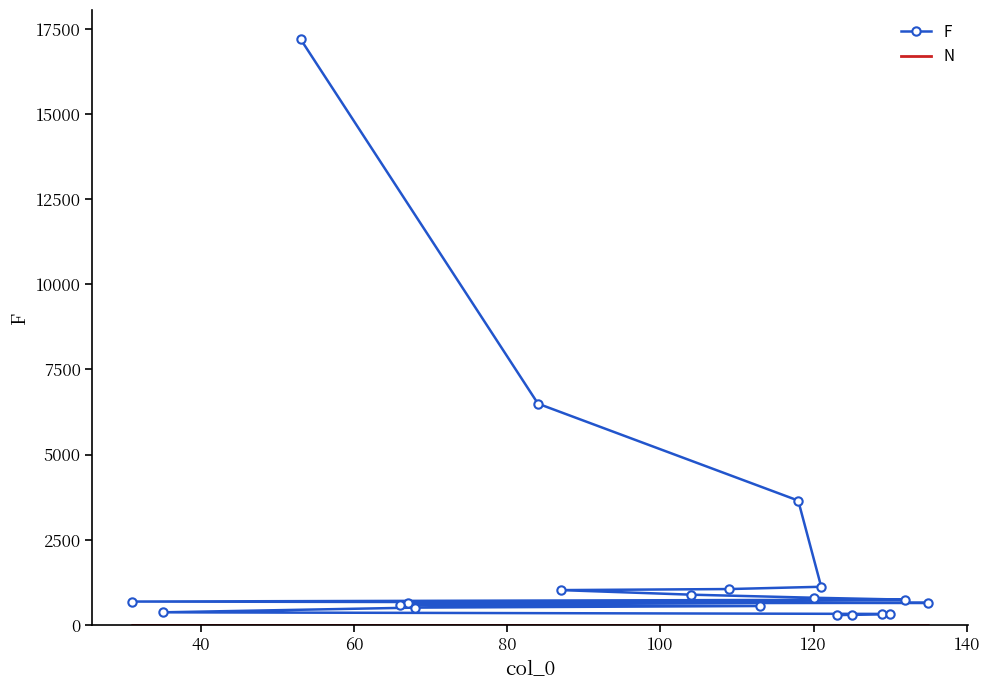

Reading left to right, transcribe all the data shown in this chart.

F: 17191	6497	3652	1123	1056	1025	891	801	745	689	650	638	589	558	511	373	326	322	301	289
N: 1	1	1	1	1	1	1	1	1	1	1	1	1	1	1	1	1	1	1	1